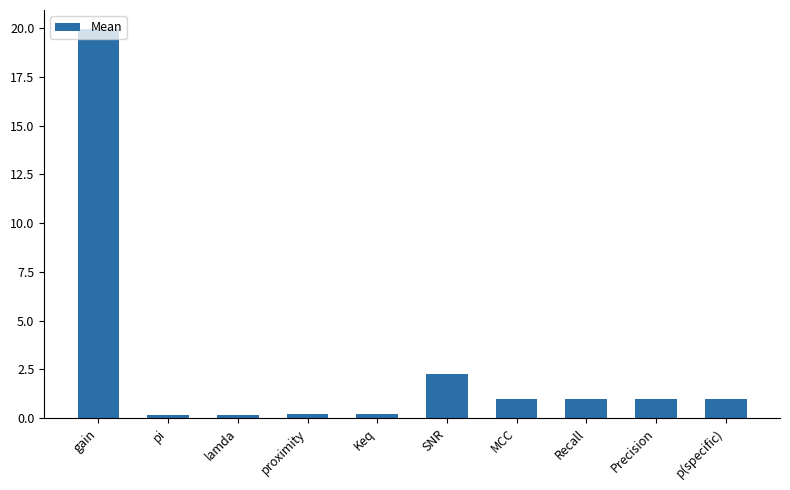

What is the label of the 1st bar from the left?

gain